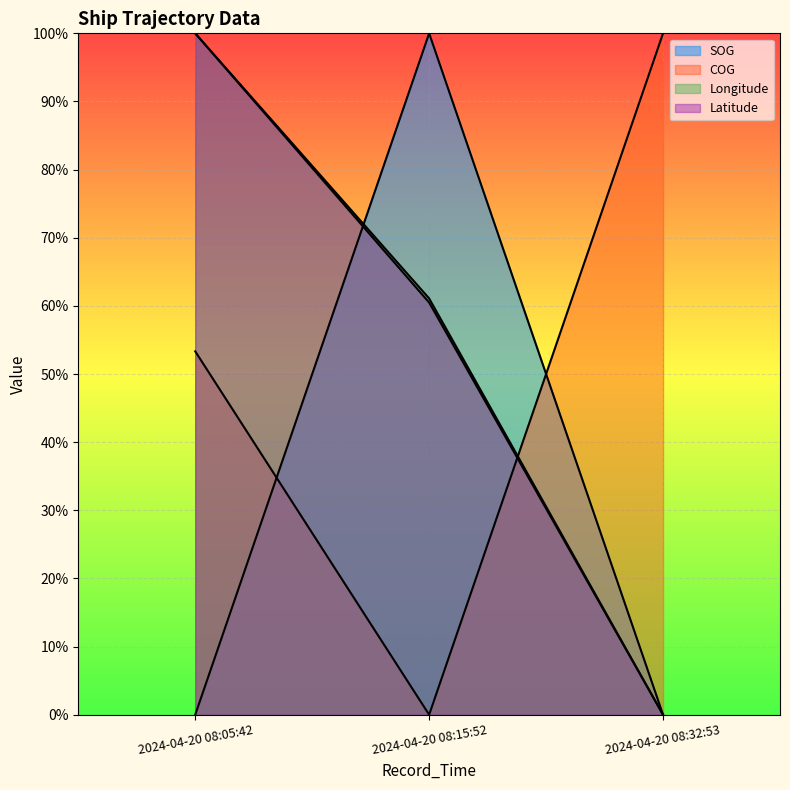

Rank the categories by Longitude value from highest to lowest.

2024-04-20 08:05:42, 2024-04-20 08:15:52, 2024-04-20 08:32:53